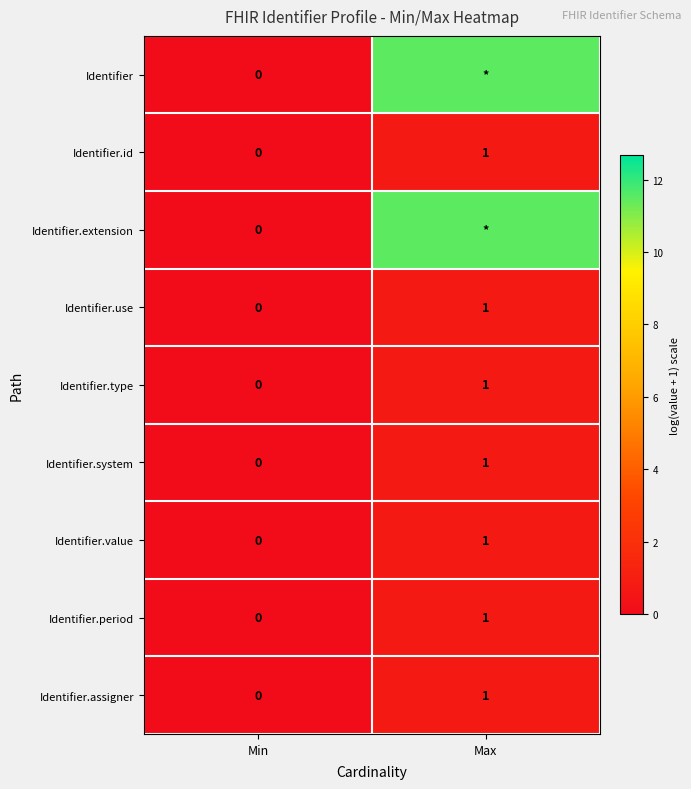

Is it true that Identifier.id equals 0.2 at Max?

False